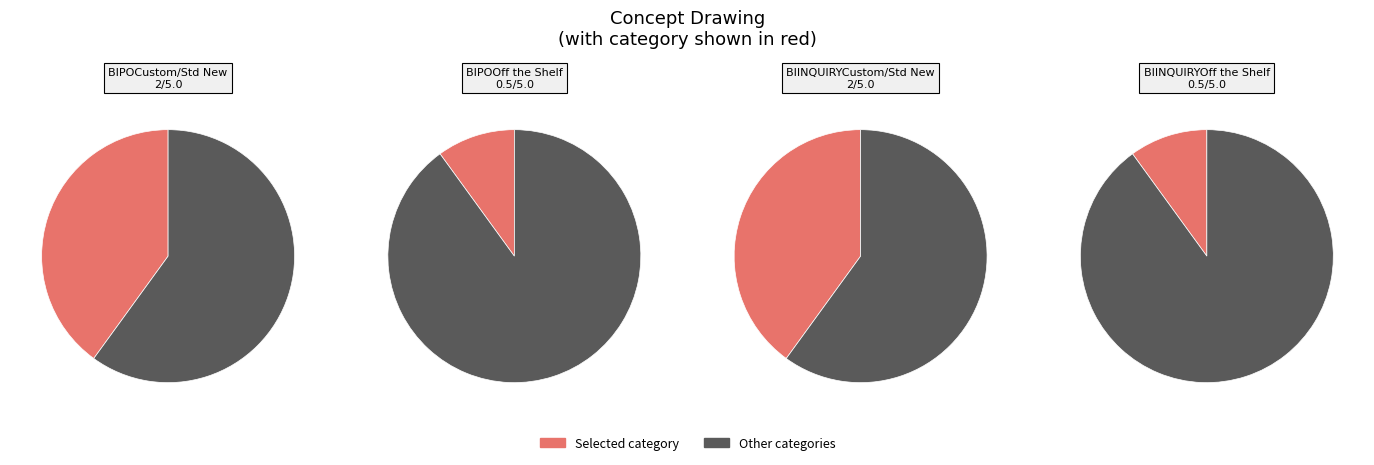

Combined, do BIPOCustom/Std New and BIINQUIRYCustom/Std New account for over 50%?

Yes